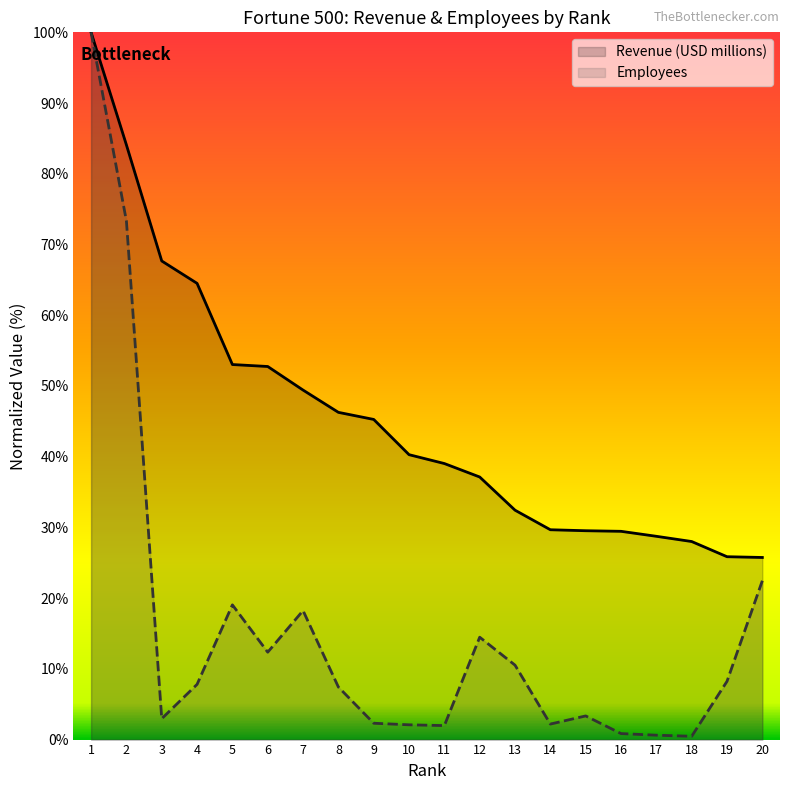

Read the Employees value at 15.

3.3